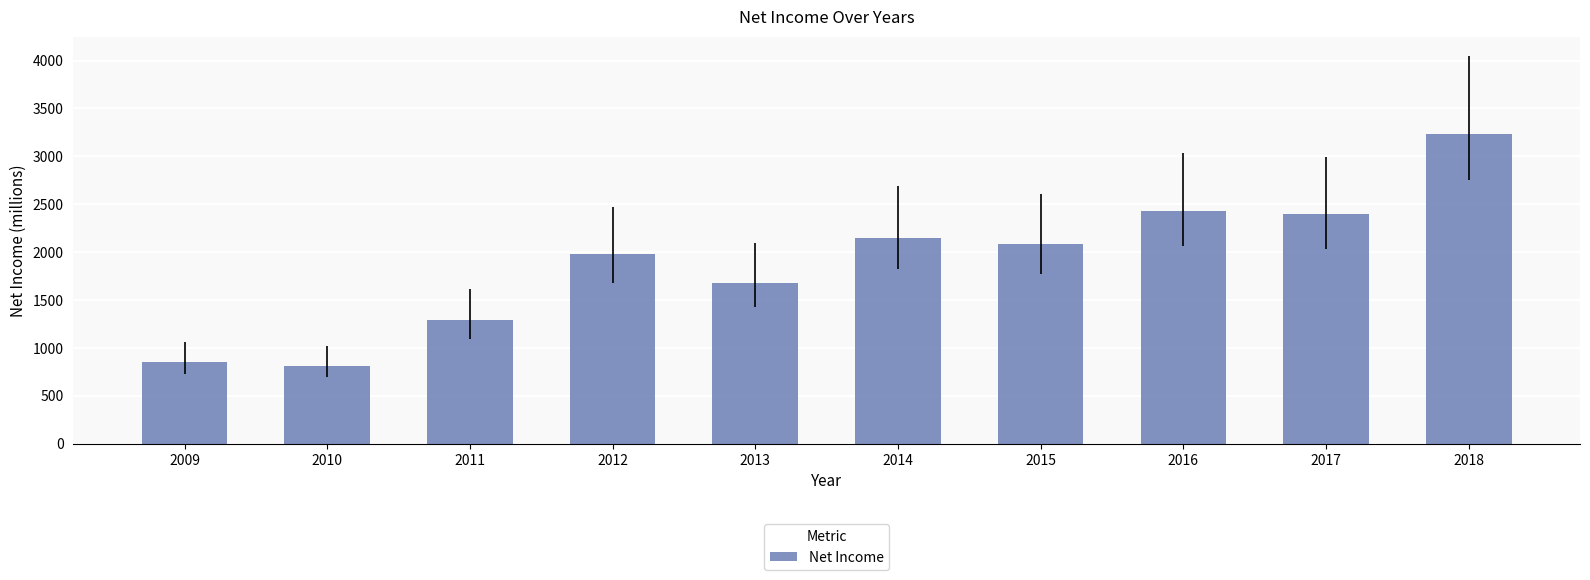

Reading left to right, list all the values displayed in this chart.

2009=853	2010=816	2011=1289	2012=1979	2013=1679	2014=2151	2015=2084	2016=2426	2017=2394	2018=3237